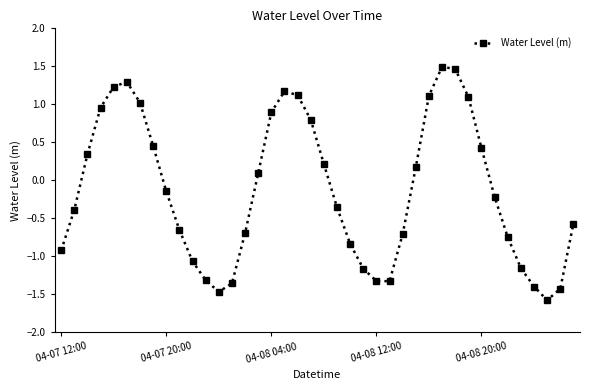

How many values are below zero?

22